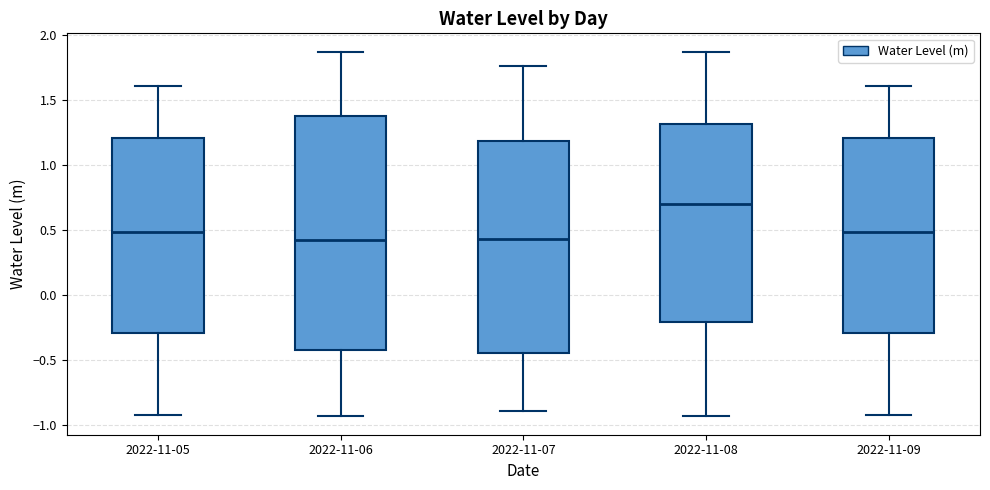

Comparing the boxes themselves (not the whiskers), which one is the tallest?

2022-11-06